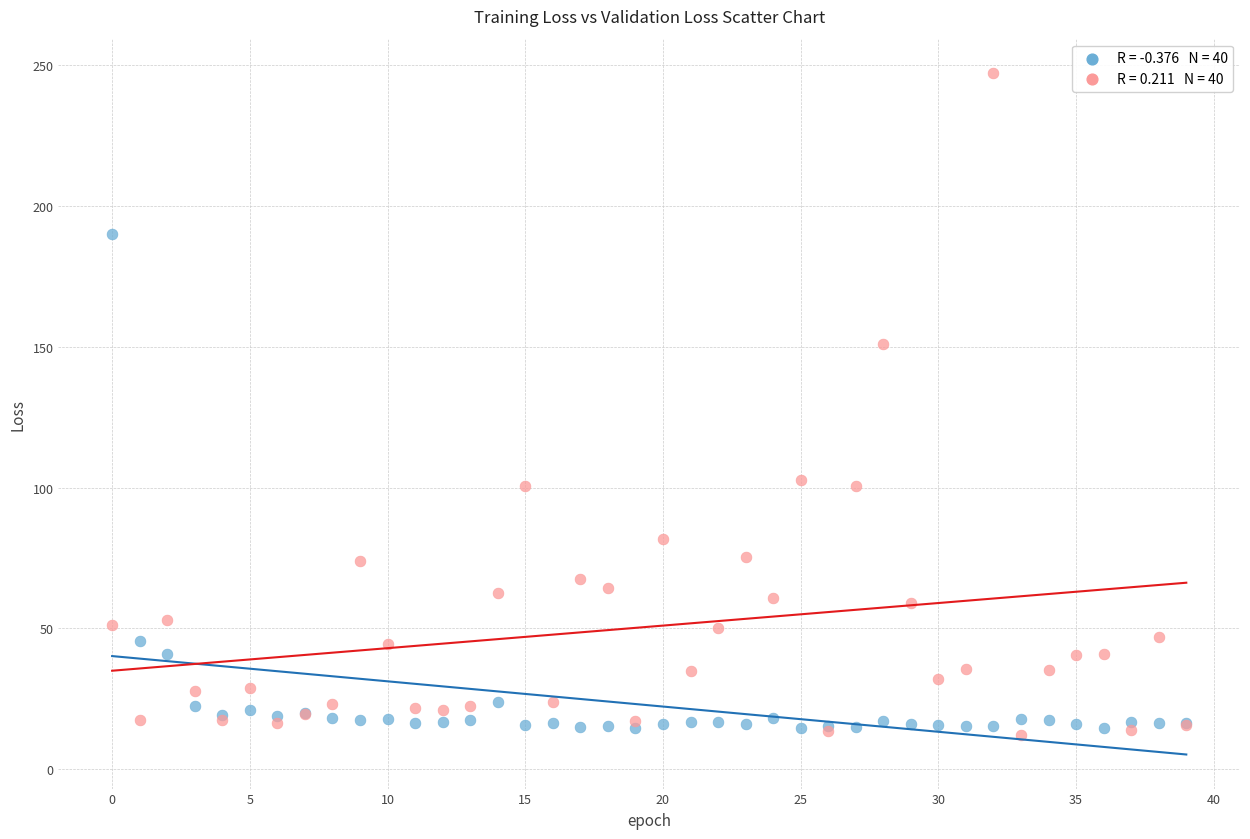

Across all series, what Y value is closest to 129?

151.0